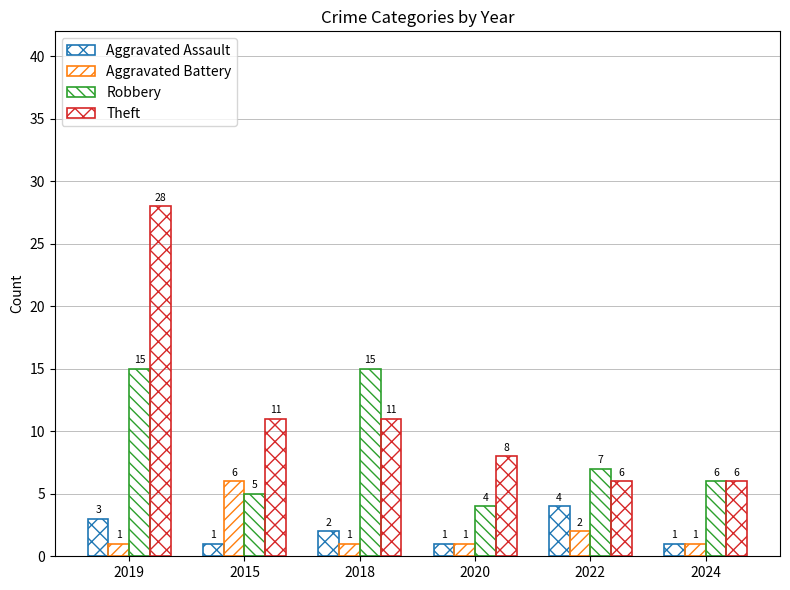

What is the sum of the Robbery values at 2024 and 2018?

21